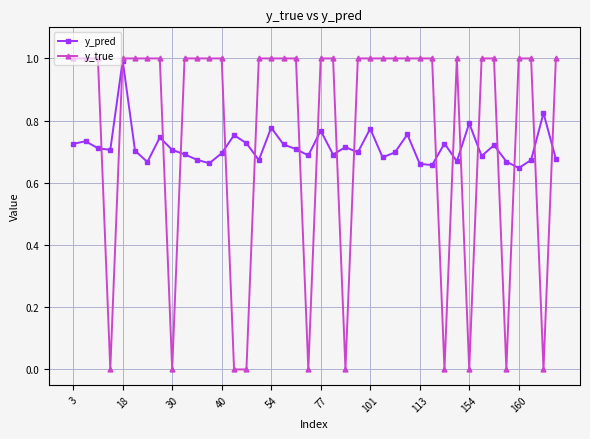

What is the value of the y_true point at the 17th from the left?

1.0